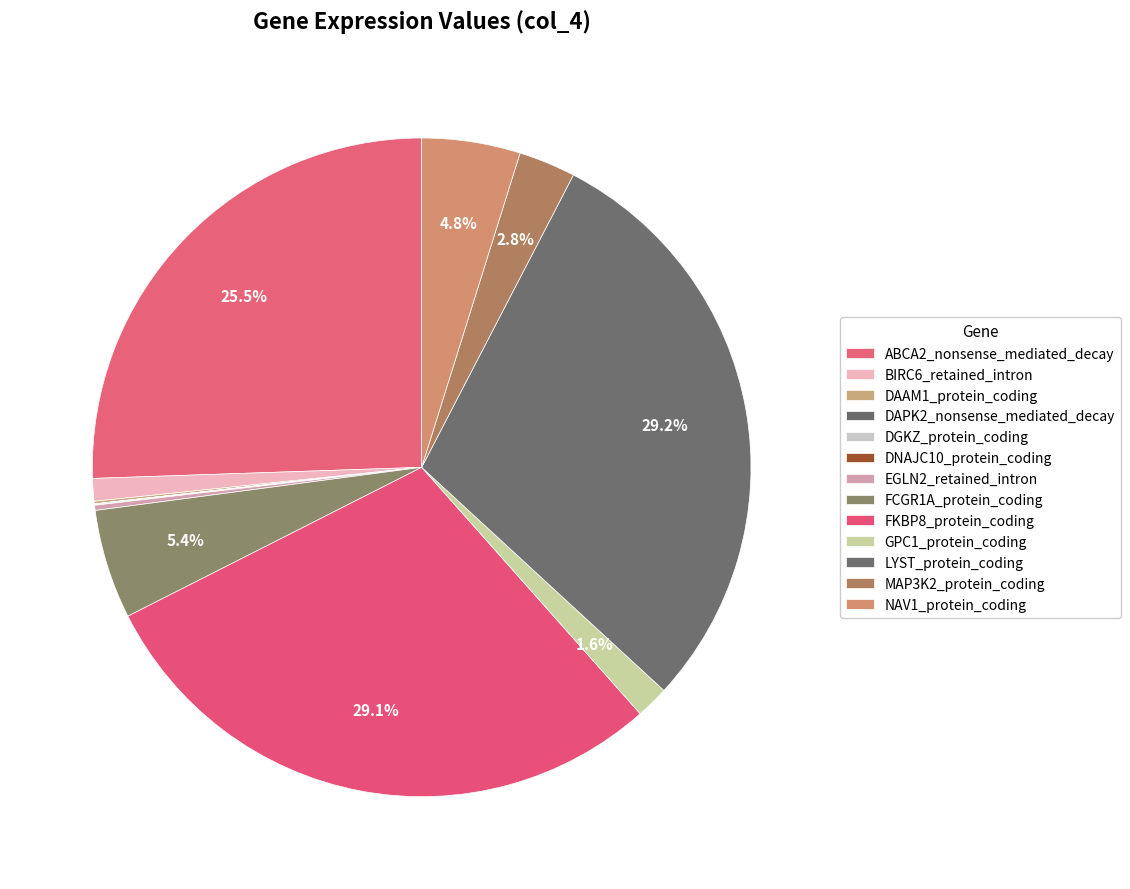

Rank the categories by value from lowest to highest.

DAPK2_nonsense_mediated_decay, DNAJC10_protein_coding, DGKZ_protein_coding, DAAM1_protein_coding, EGLN2_retained_intron, BIRC6_retained_intron, GPC1_protein_coding, MAP3K2_protein_coding, NAV1_protein_coding, FCGR1A_protein_coding, ABCA2_nonsense_mediated_decay, FKBP8_protein_coding, LYST_protein_coding